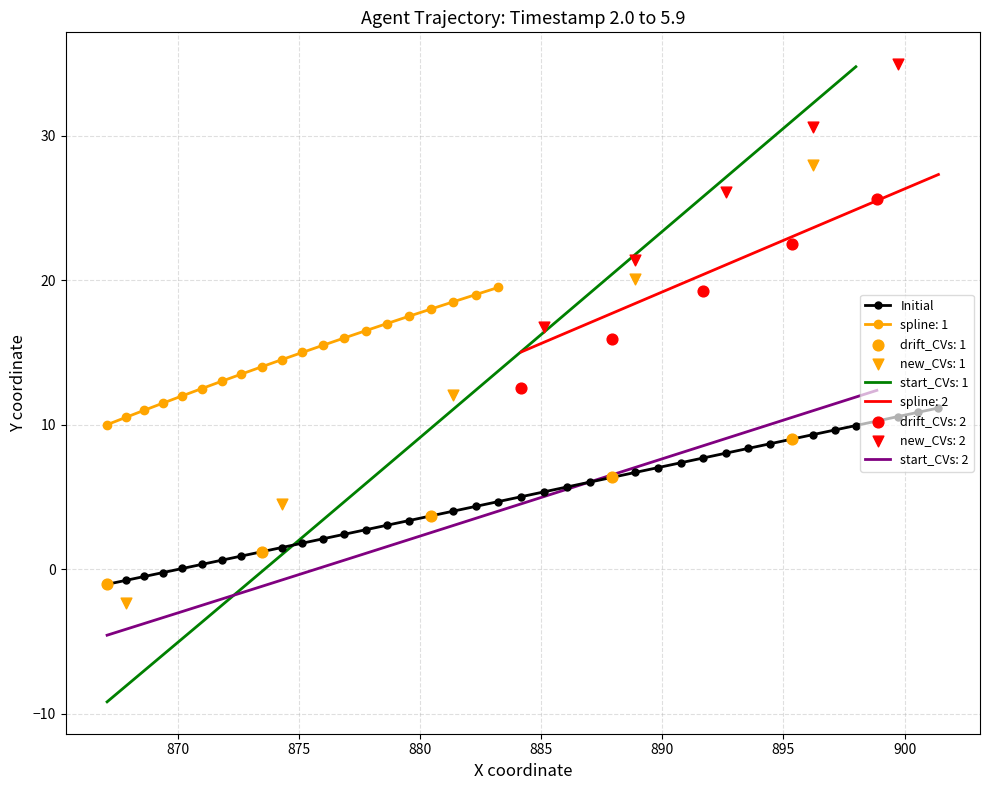

What is the value of the Initial point at the 38th from the left?

10.6